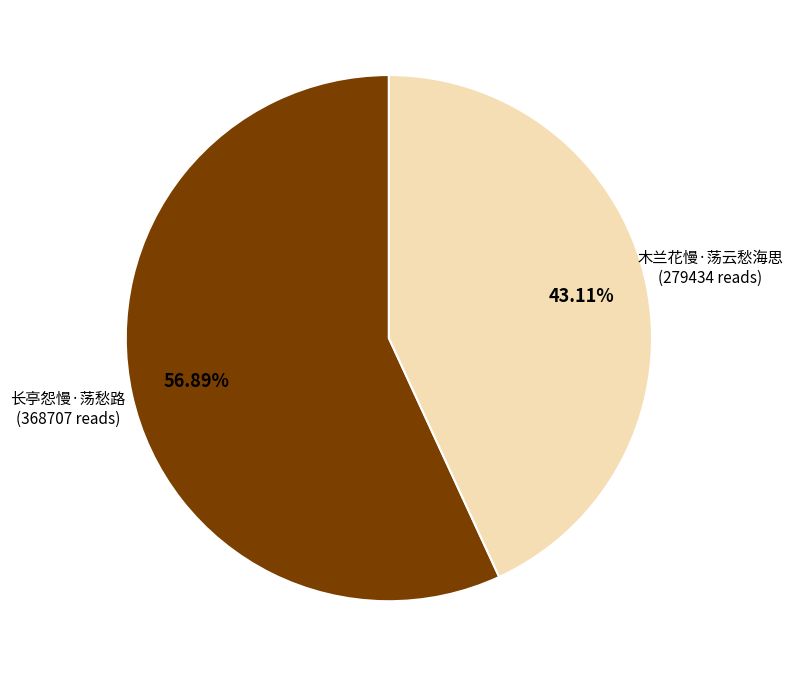

To the nearest percent, what is the combined percentage of 木兰花慢·荡云愁海思 and 长亭怨慢·荡愁路?

100%